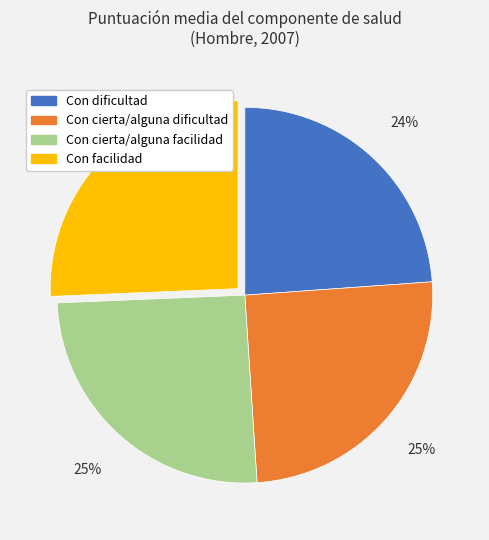

To the nearest percent, what is the average slice percentage?

25%